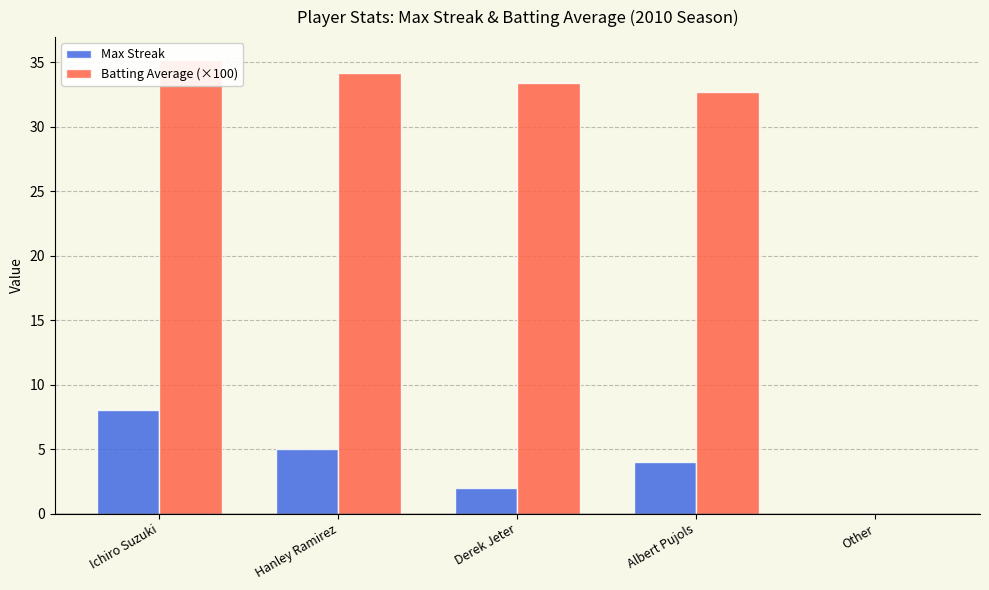

What is the sum of all Batting Average (×100) values?

135.5